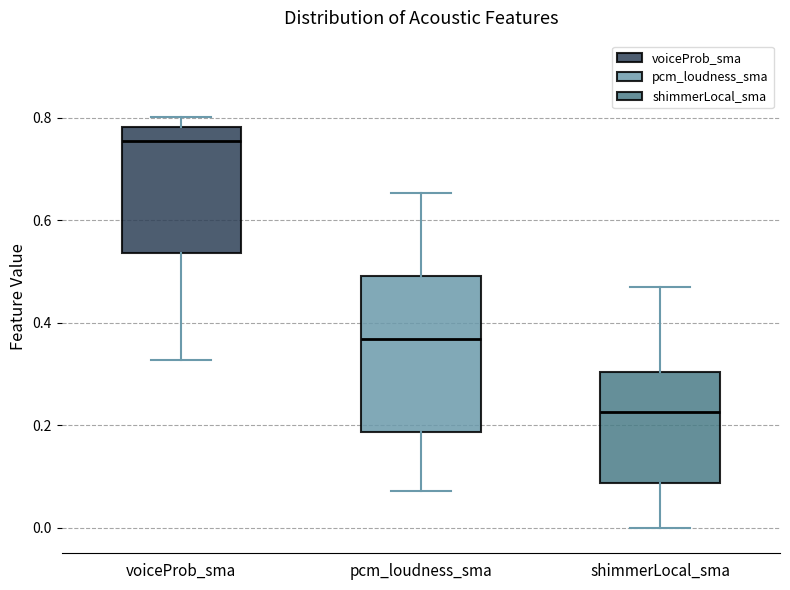

Which box has the lowest median line?

shimmerLocal_sma